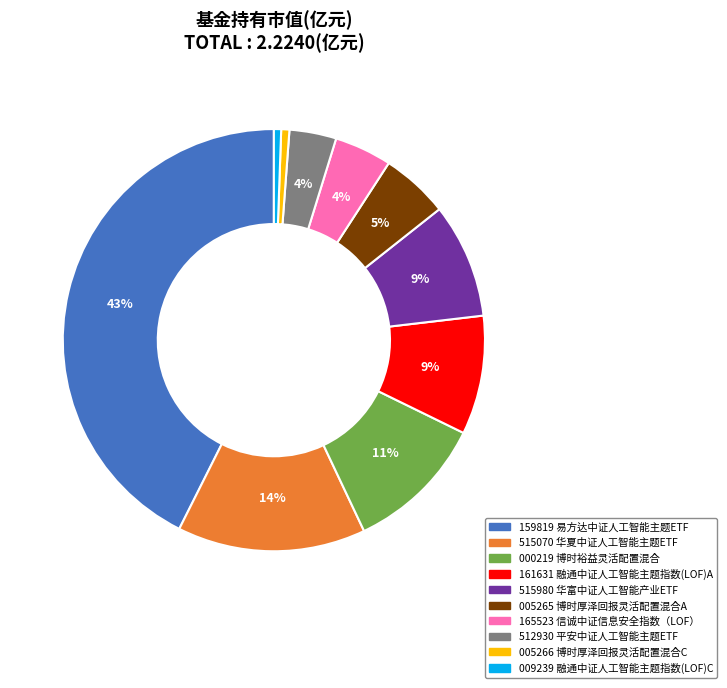

To the nearest percent, what is the average slice percentage?

10%